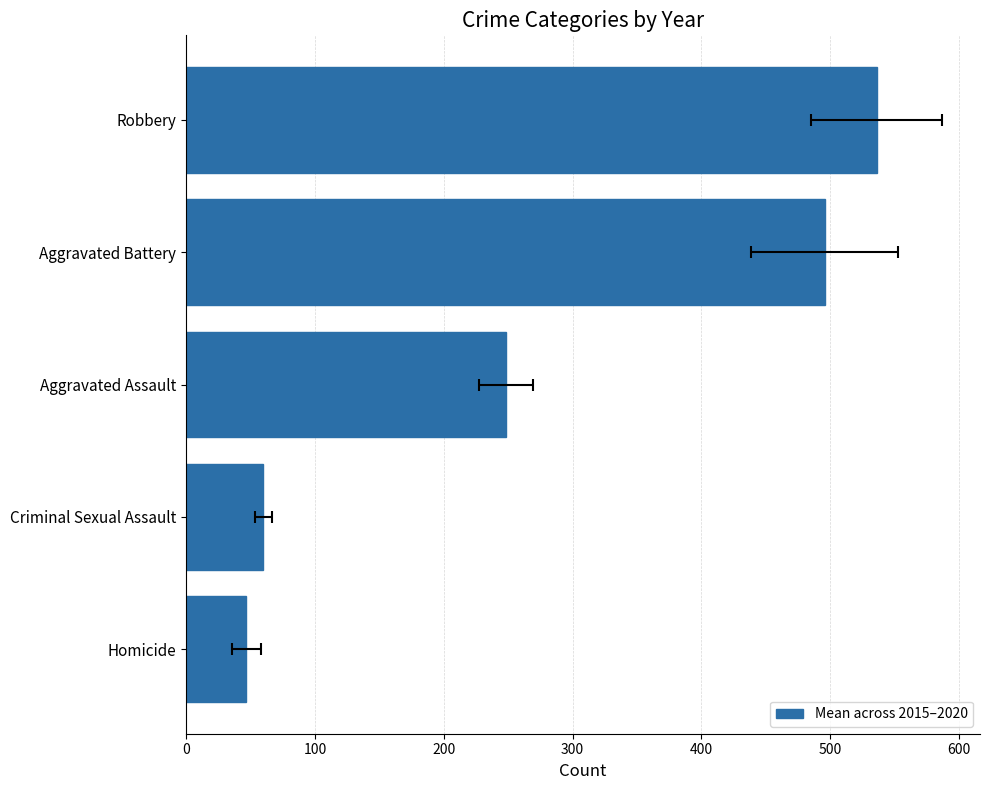

Read the value at Homicide.

46.7